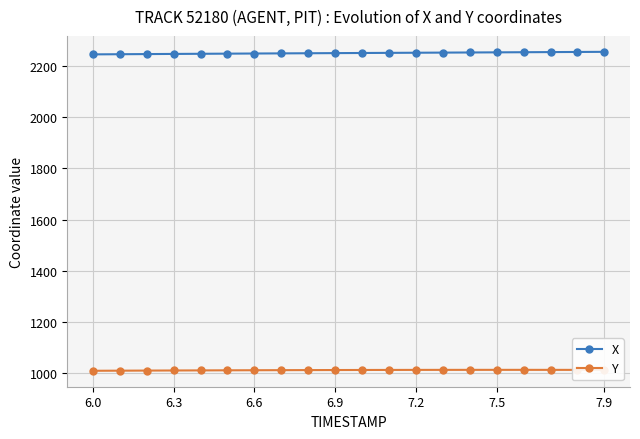

True or false: X and Y cross at least once.

False